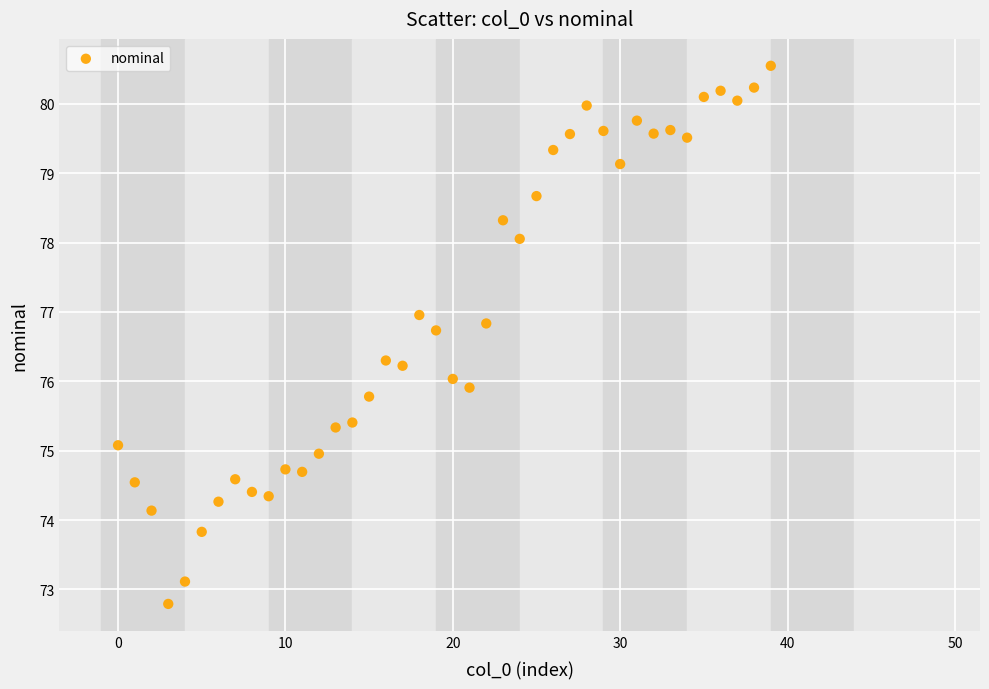

What is the range of Y values (max minus min)?

7.8